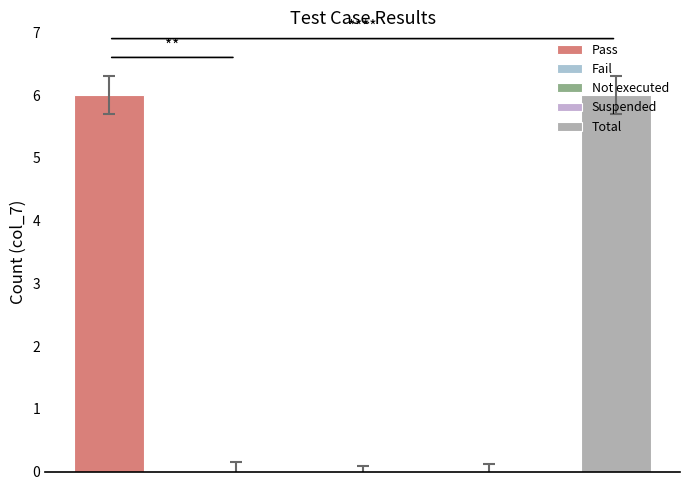

Count the number of values greater than 0.

2